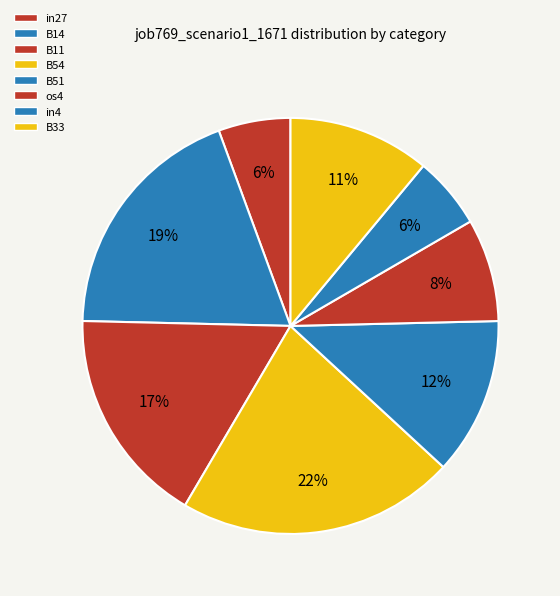

True or false: B54 accounts for 10% of the total.

False